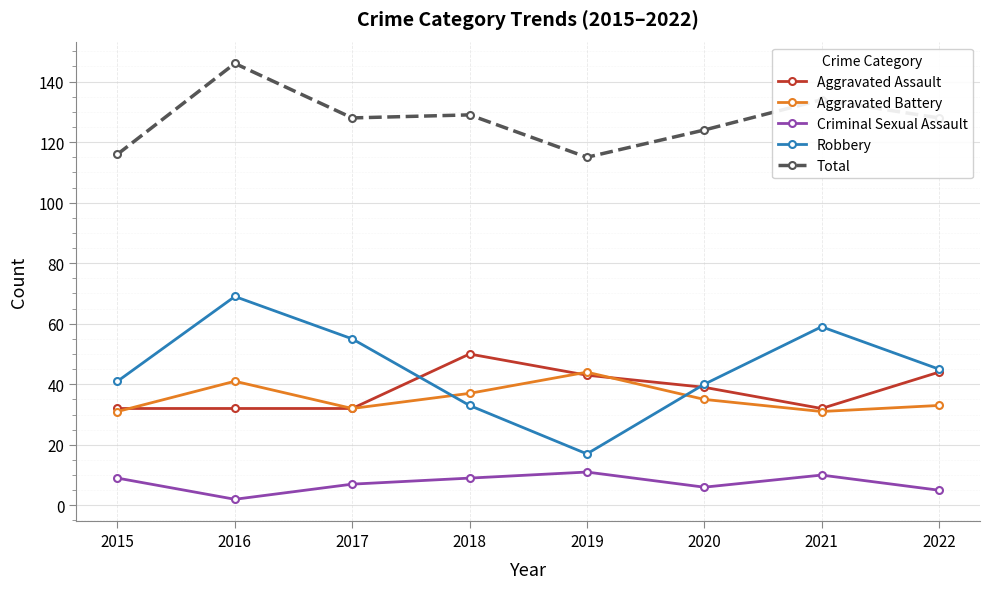

What are all the series names shown in the legend?

Aggravated Assault, Aggravated Battery, Criminal Sexual Assault, Robbery, Total